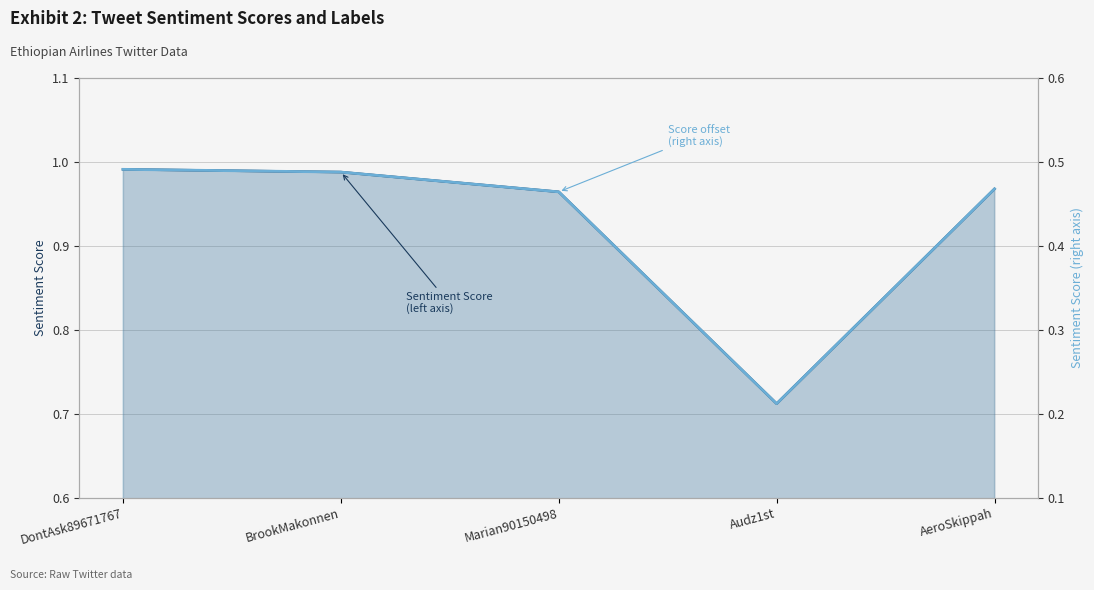

What is the difference between the maximum and minimum values in the Sentiment Score
(left axis) series?

0.3